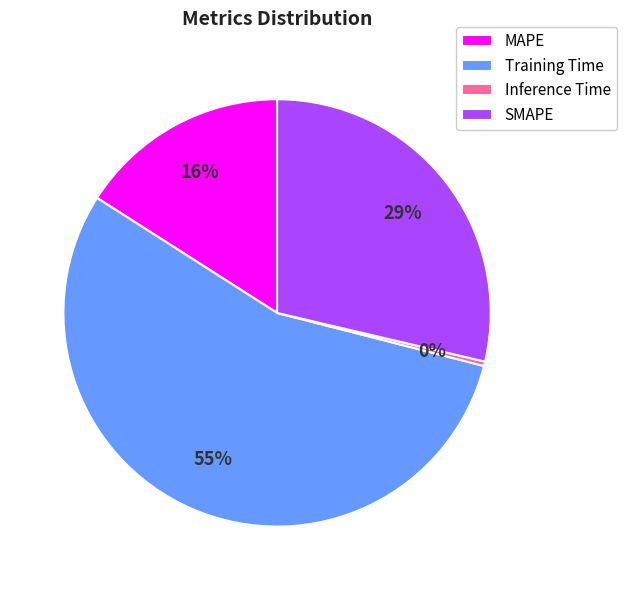

Which category accounts for the majority?

Training Time